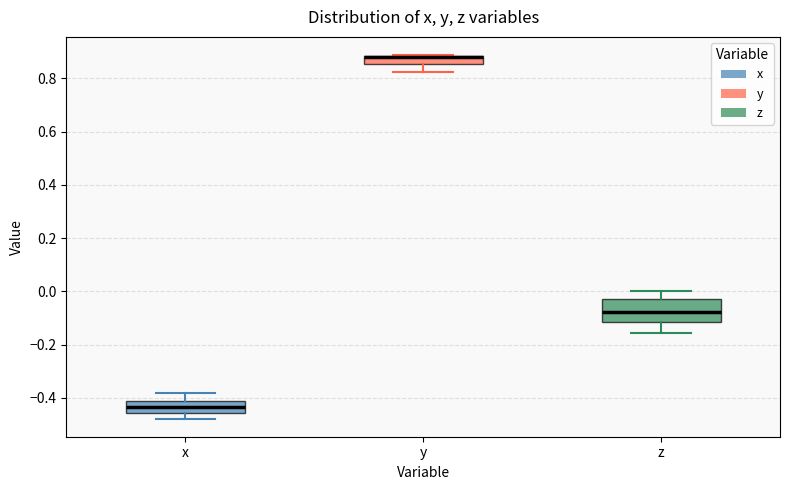

Comparing the boxes themselves (not the whiskers), which one is the tallest?

z